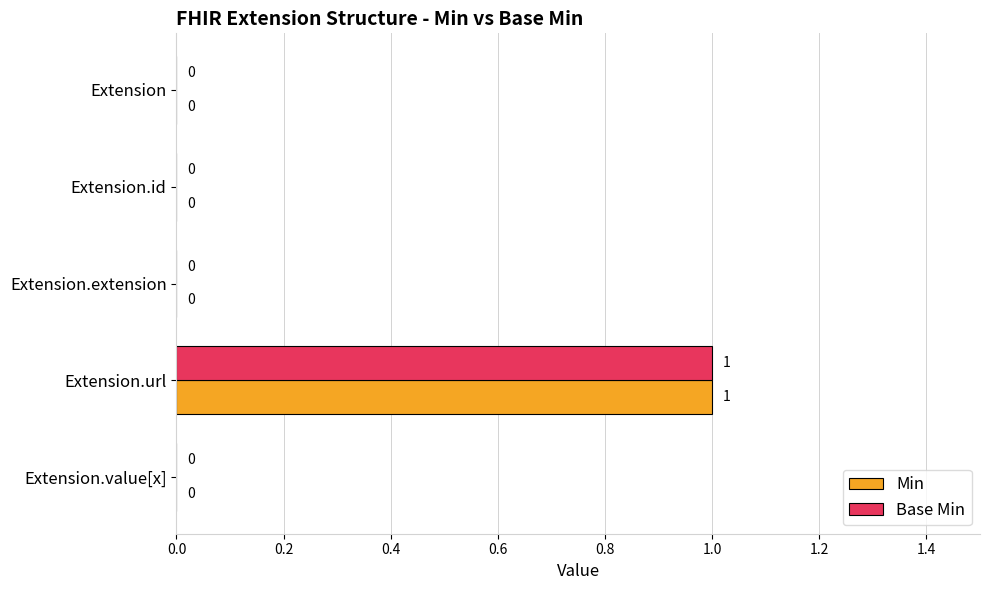

How many Min values are between 0 and 1?

5